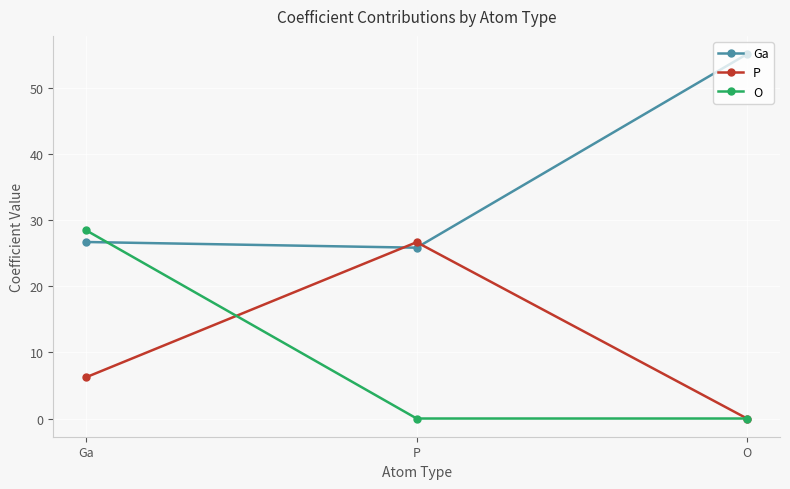

Which category has the lowest value in the P series?

O